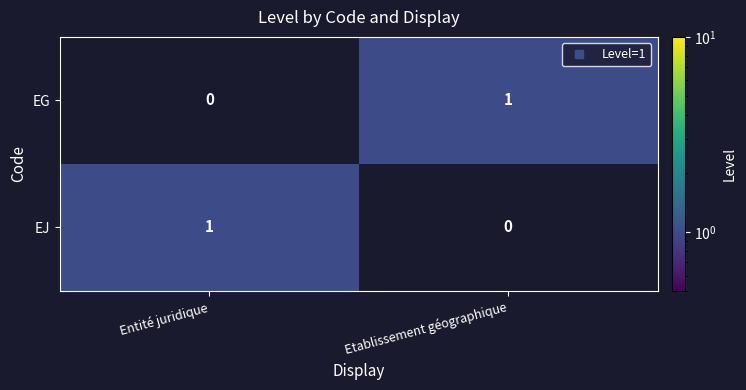

Reading left to right, extract all data points from this chart.

EG: Entité juridique=0	Etablissement géographique=1
EJ: Entité juridique=1	Etablissement géographique=0